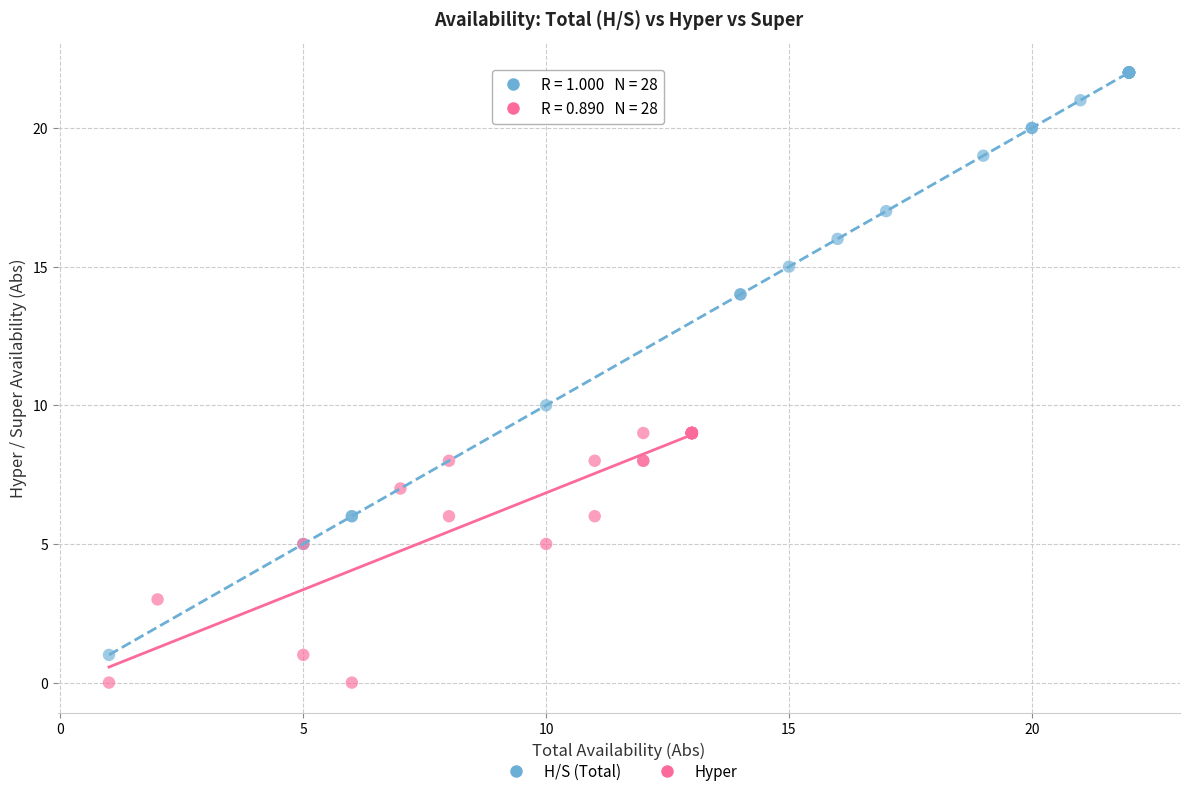

Which series contains the lowest Y value?

Hyper